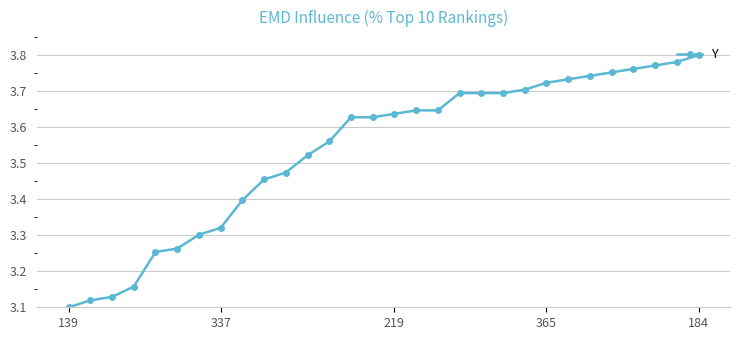

What is the sum of all values?

106.1